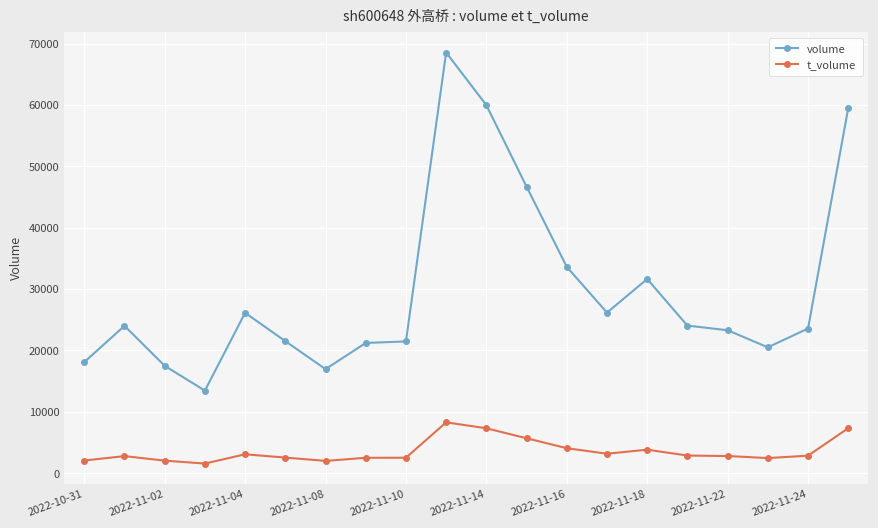

What is the value of the volume point at the 1st from the left?

18107